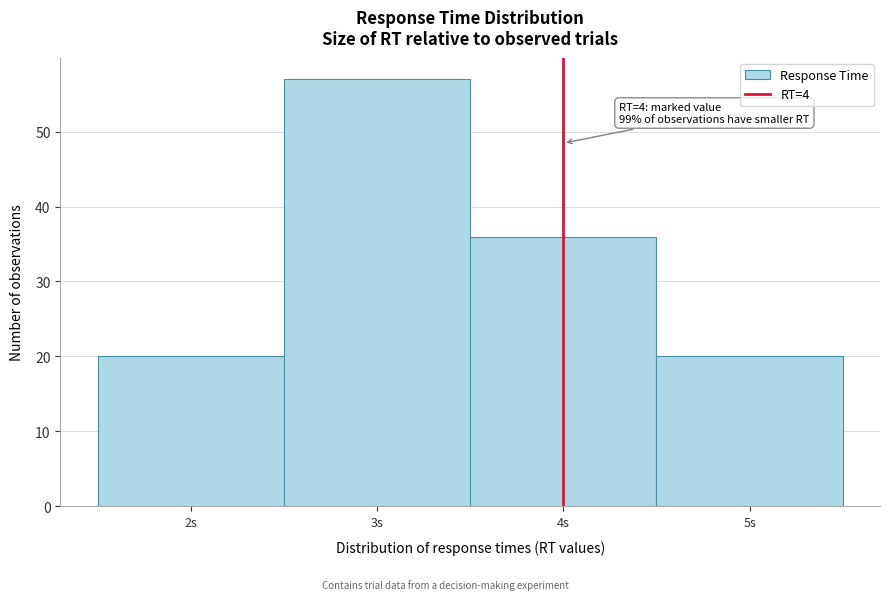

Over which range of the x-axis is the bar tallest?

2.5 to 3.5